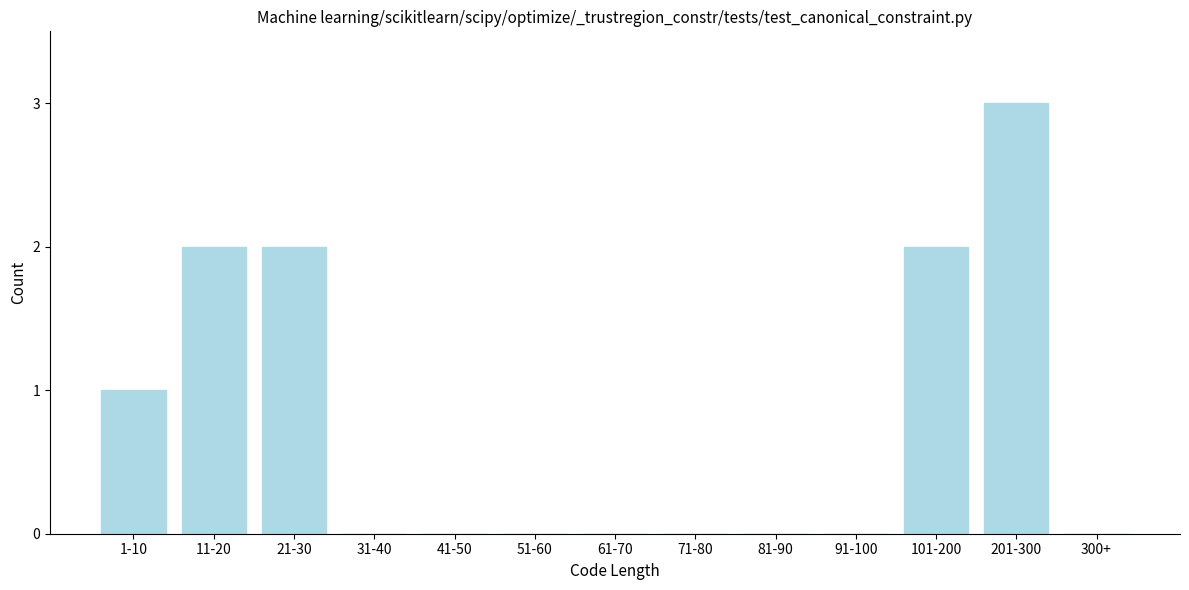

Reading left to right, transcribe all the data shown in this chart.

1-10=1	11-20=2	21-30=2	31-40=0	41-50=0	51-60=0	61-70=0	71-80=0	81-90=0	91-100=0	101-200=2	201-300=3	300+=0